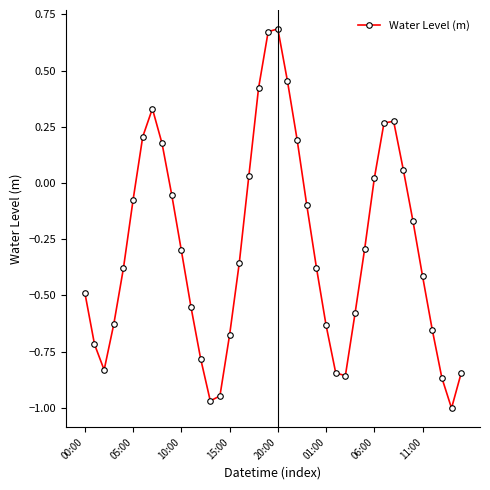

What is the average value?

-0.3